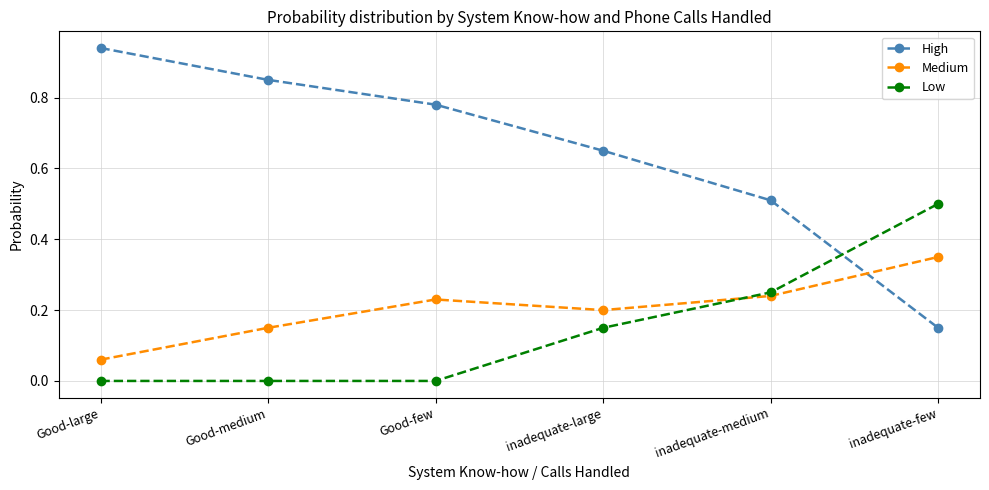

Rank the series at Good-large from lowest to highest value.

Low, Medium, High